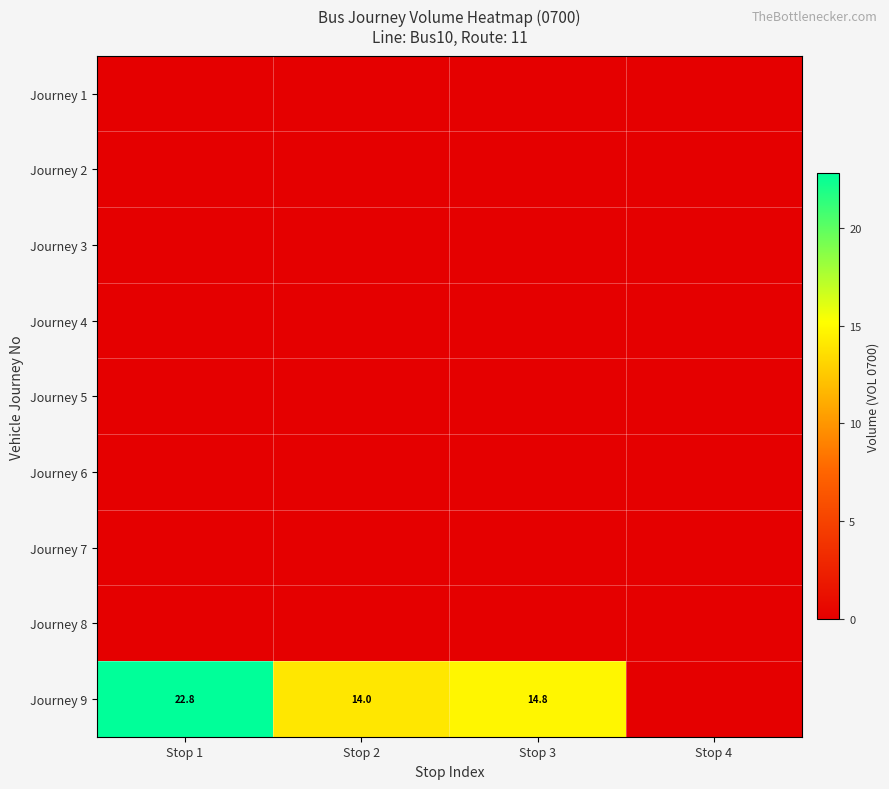

Is it true that Journey 9 equals 14.0 at Stop 2?

True